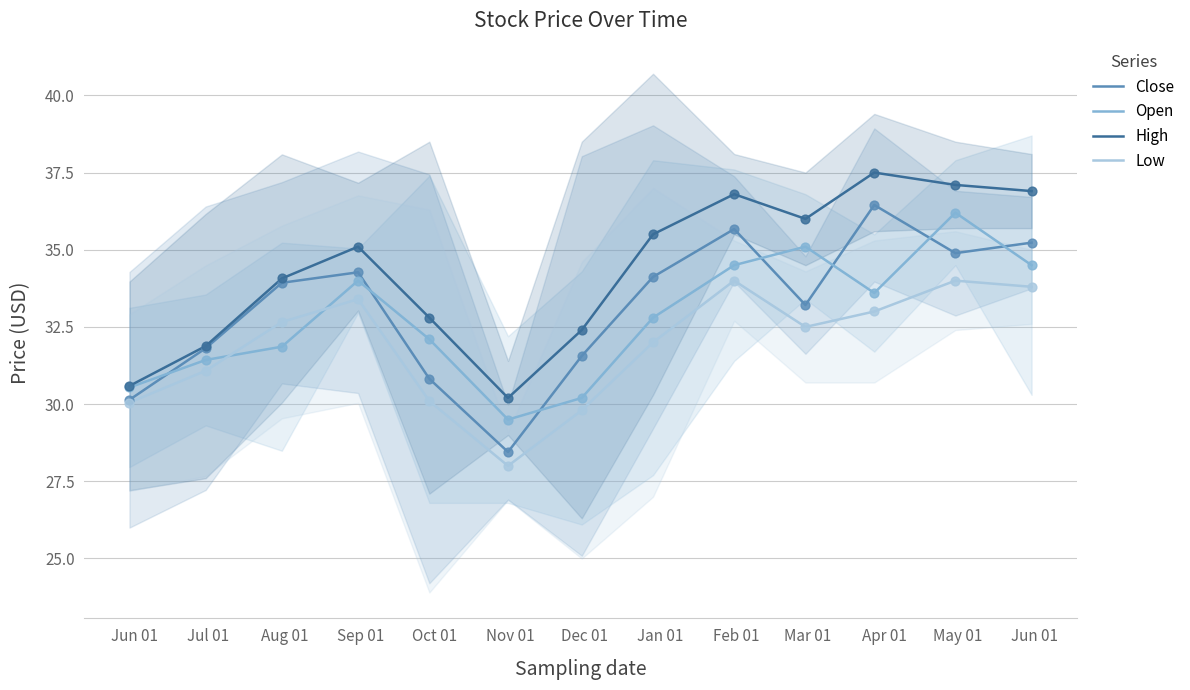

Which series reaches the minimum Y coordinate?

Low